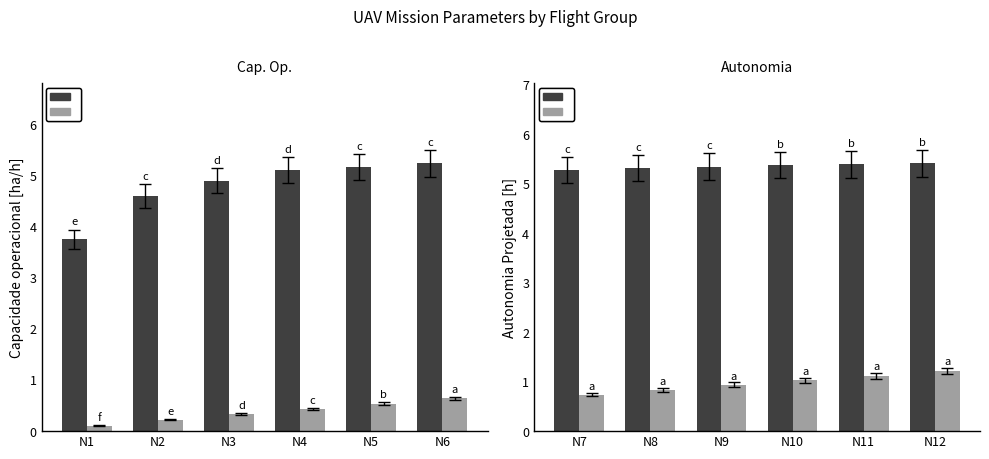

Rank the series by their average value, from highest to lowest.

Capacidade operacional [ha/h], Autonomia Projetada [h]